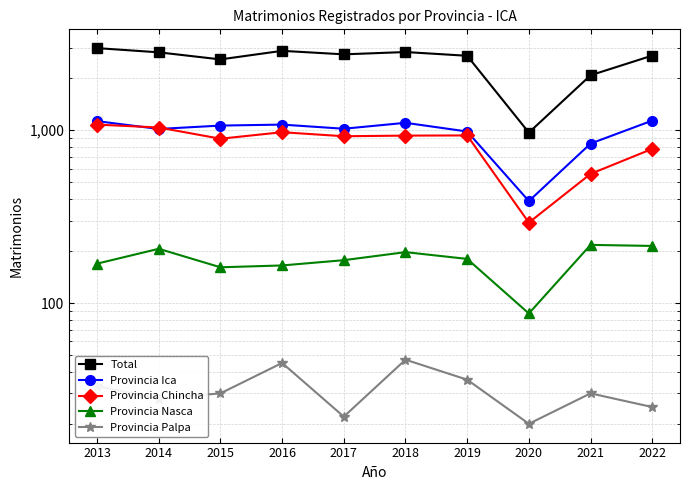

Which series has the largest range (max minus min)?

Total